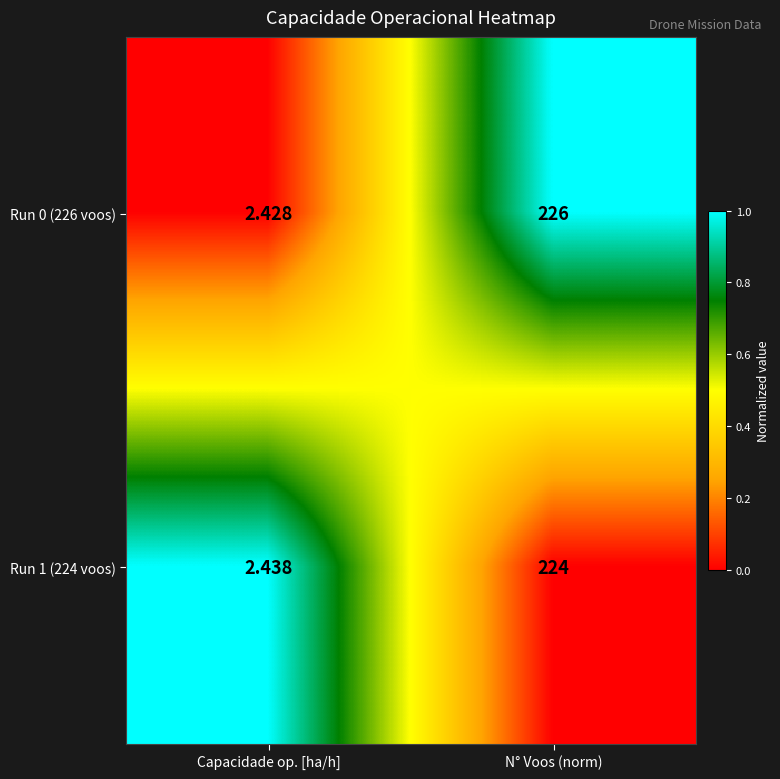

Between Capacidade op. [ha/h] and N° Voos (norm), which series saw the biggest shift?

Run 0 (226 voos)